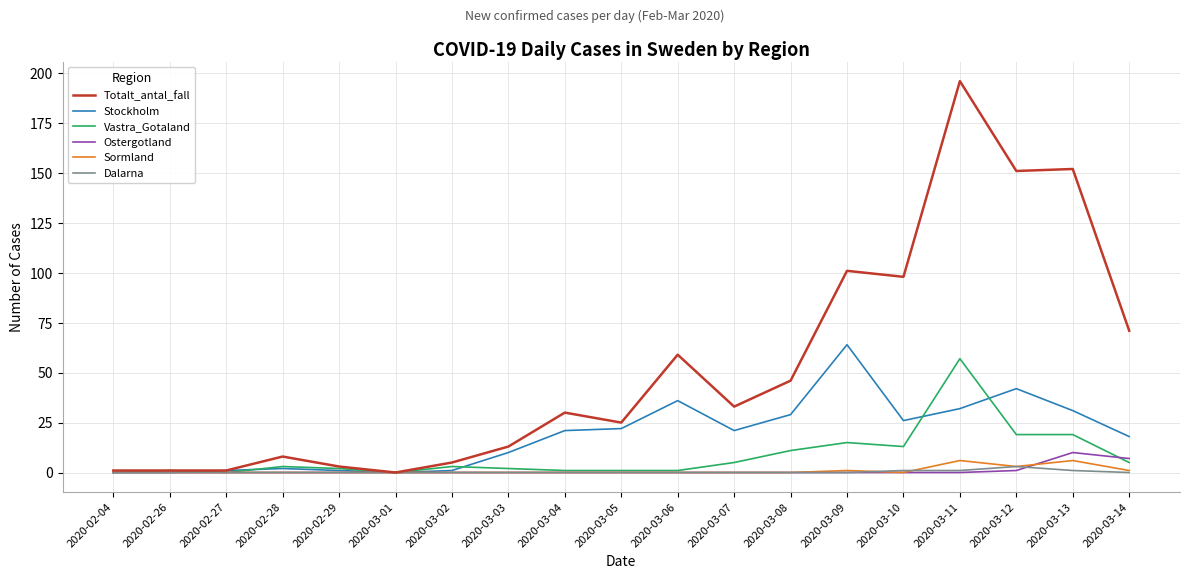

At how many categories does at least one series exceed 27?

10